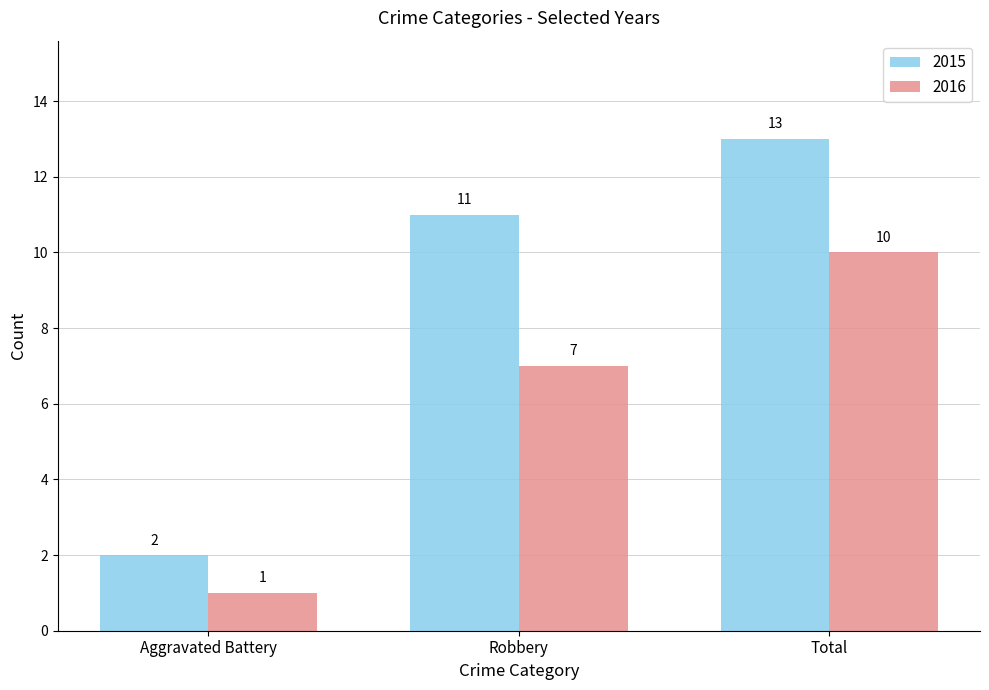

What value does the 2016 series have at Aggravated Battery?

1